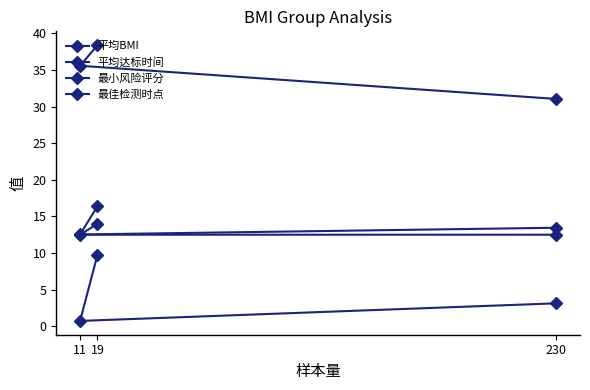

At how many categories does at least one series exceed 4?

3